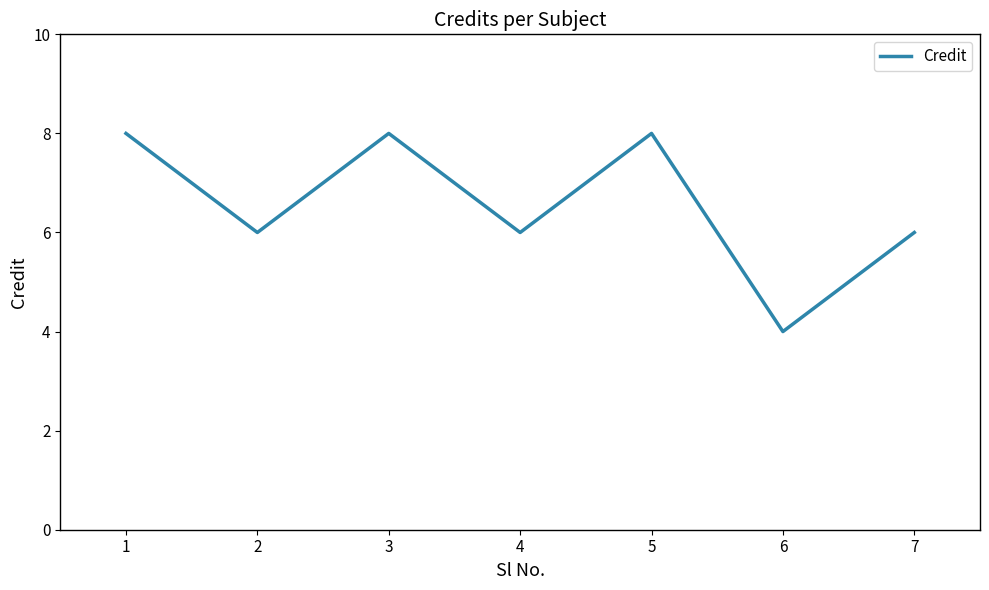

Reading left to right, transcribe all the data shown in this chart.

1=8	2=6	3=8	4=6	5=8	6=4	7=6